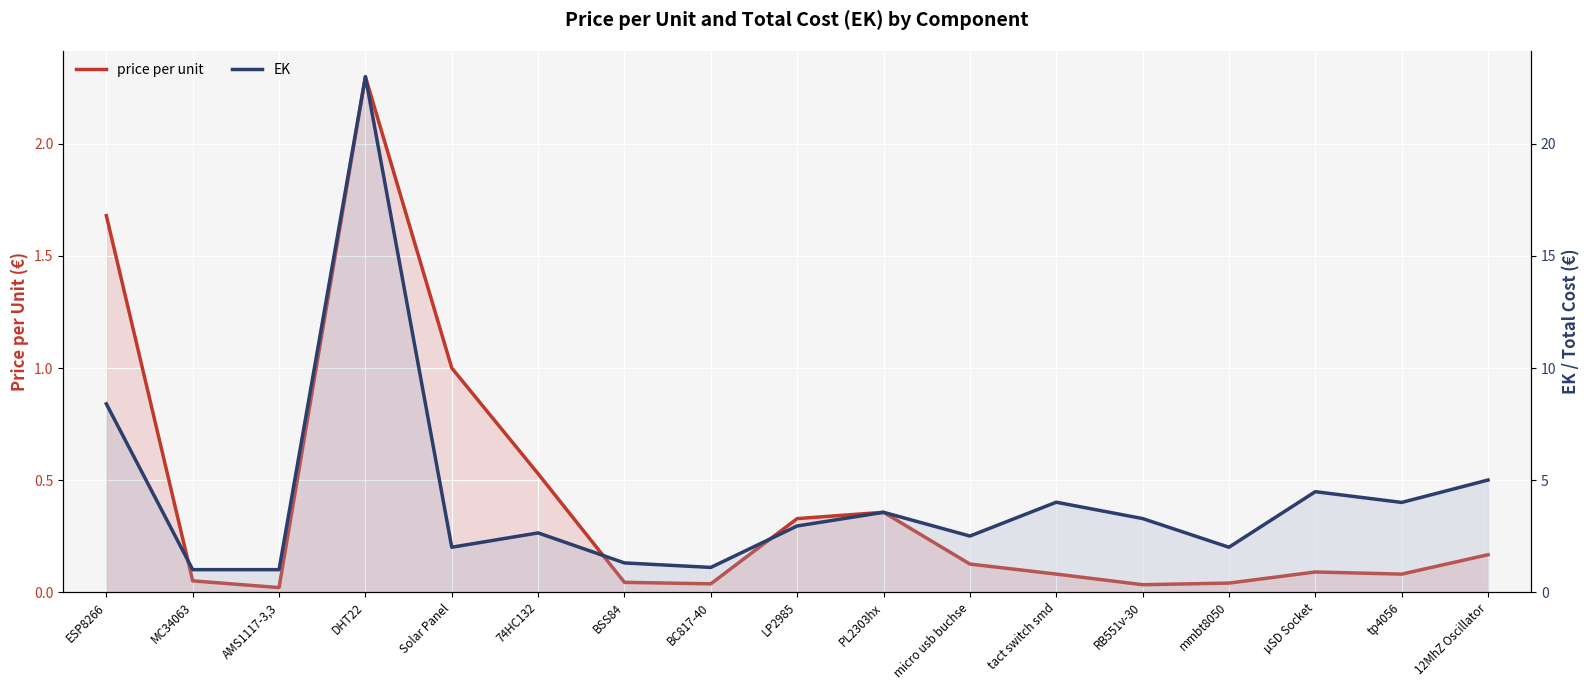

How many series are shown in this chart?

2